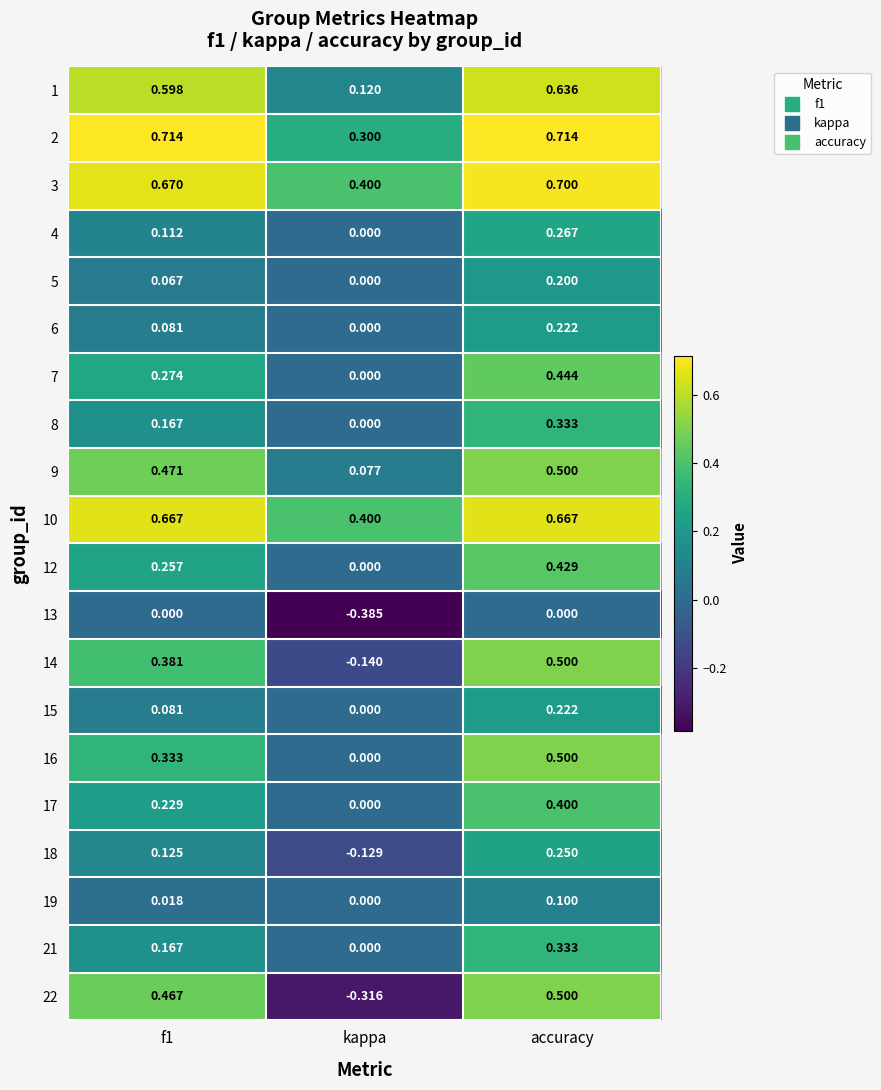

At which category is the sum across all series the highest?

accuracy